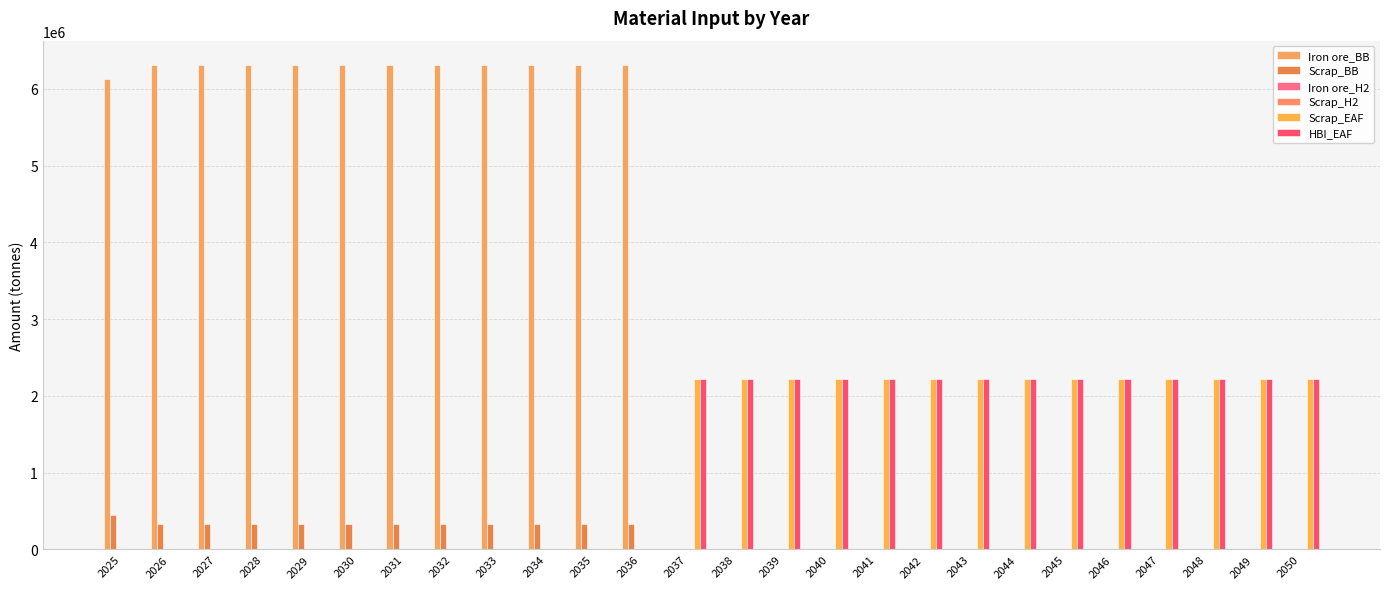

What are all the series names shown in the legend?

Iron ore_BB, Scrap_BB, Iron ore_H2, Scrap_H2, Scrap_EAF, HBI_EAF